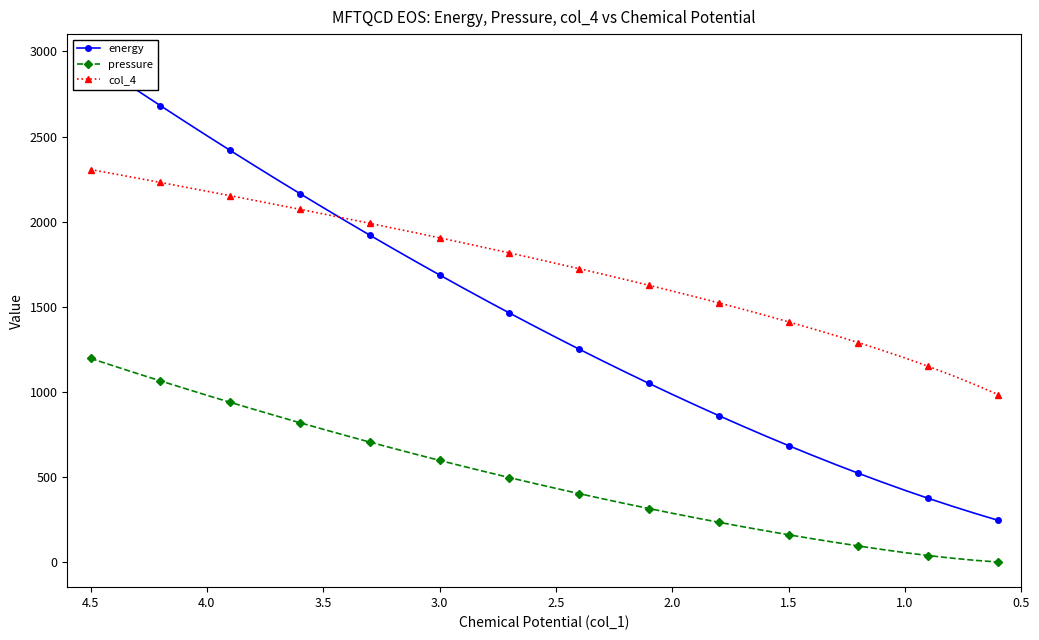

What are all the series names shown in the legend?

energy, pressure, col_4